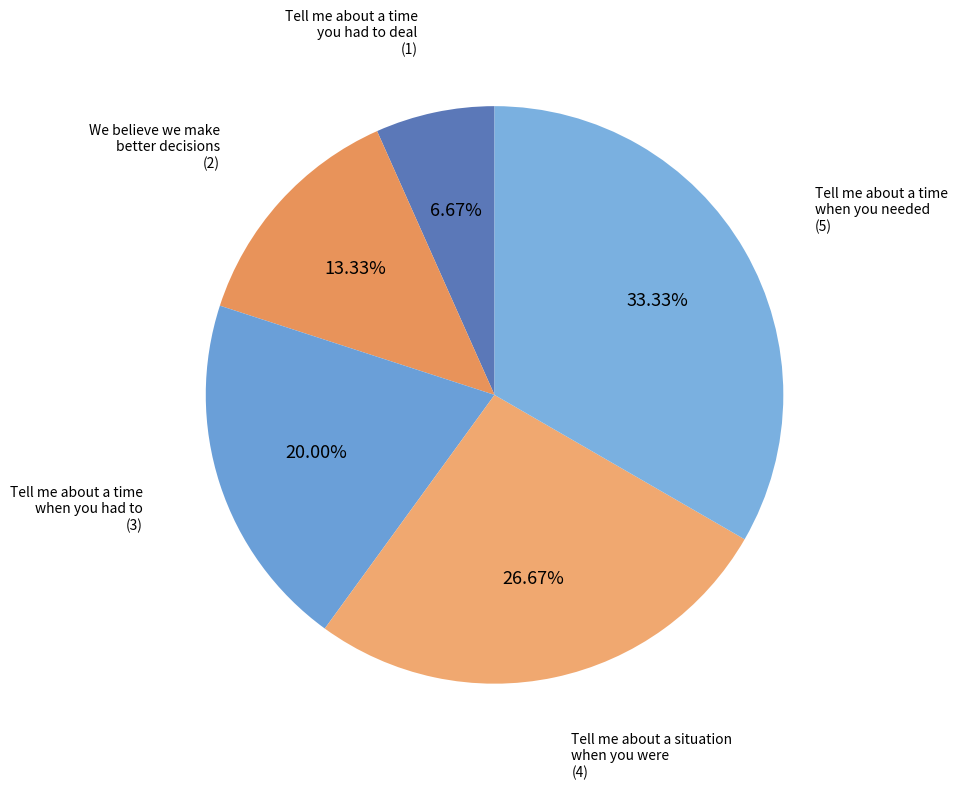

Is there any slice that represents more than half of the pie?

No